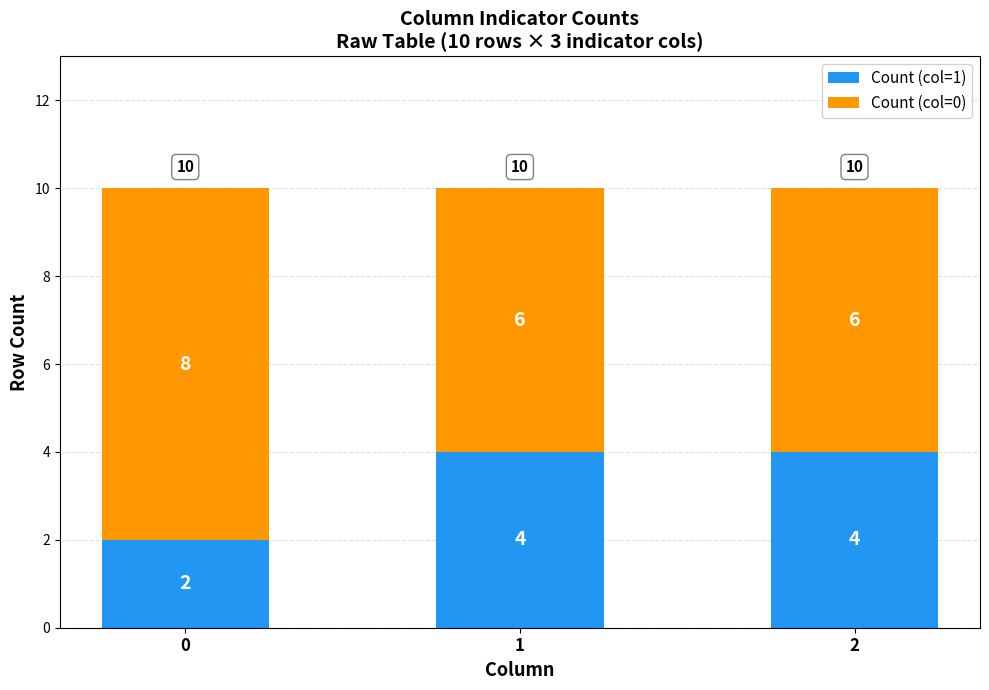

The Count (col=1) series shows 2 at 2. True or false?

False